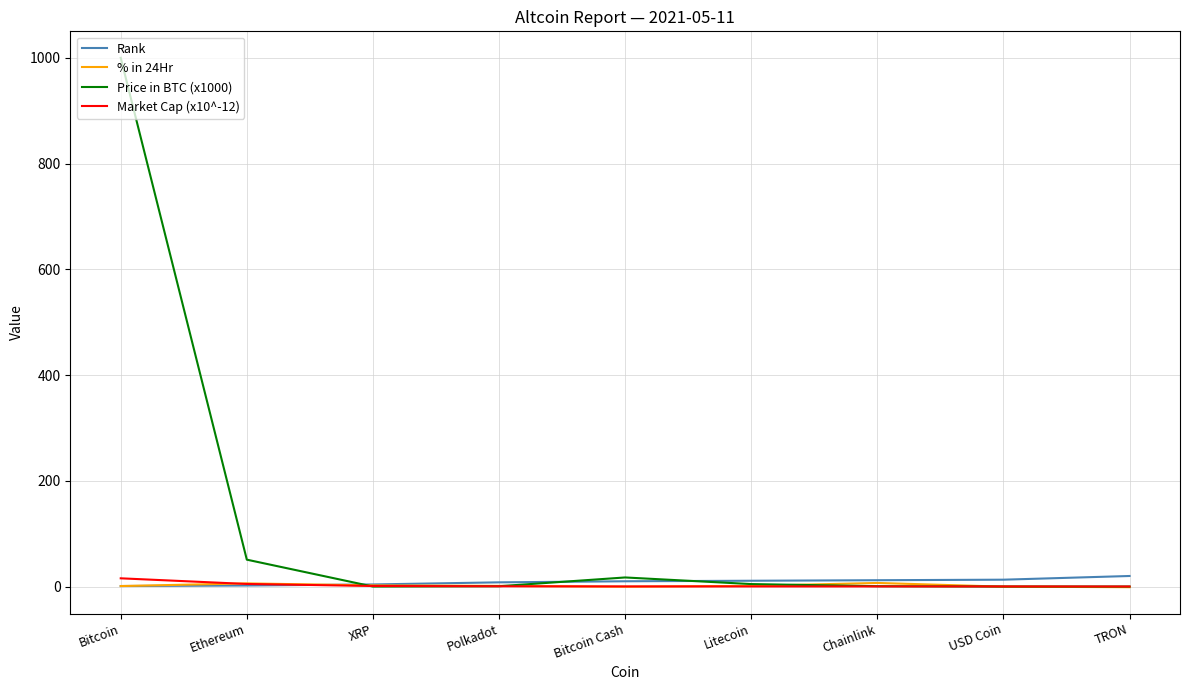

How many lines are shown in the chart?

4